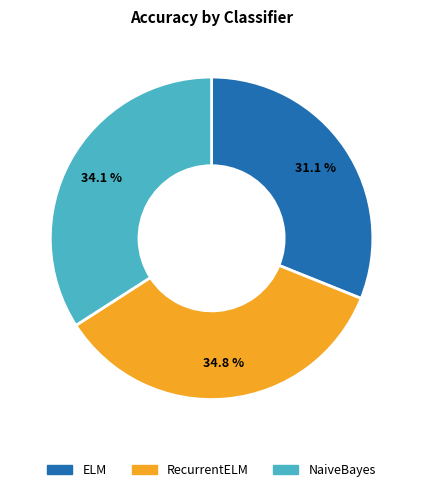

What is the smallest slice in the pie chart?

ELM